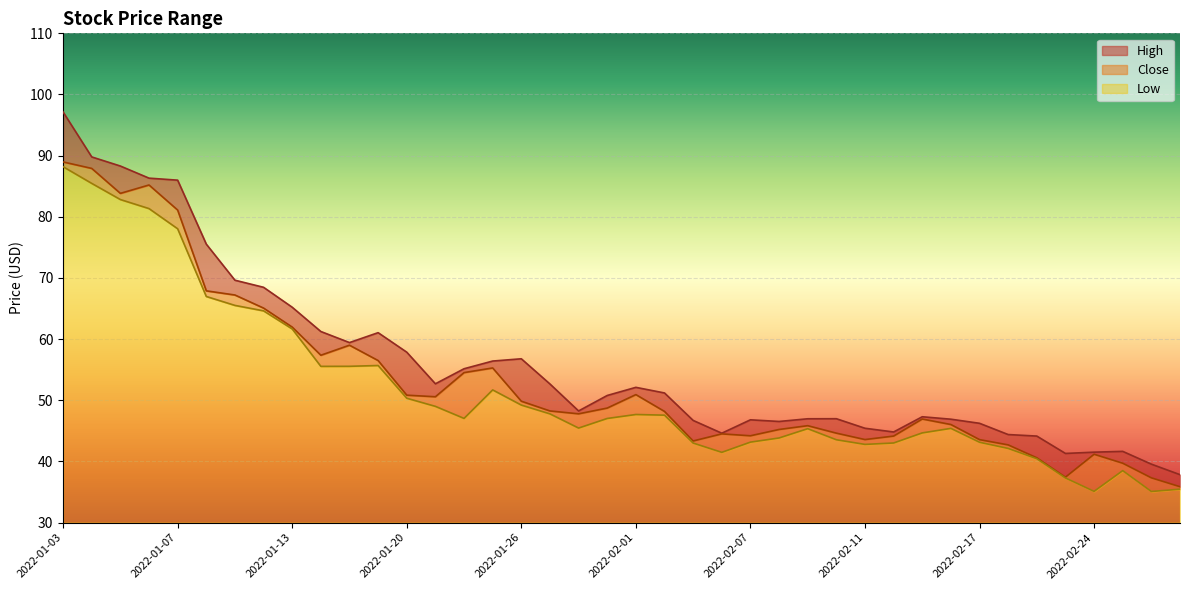

Where is the first local minimum for Close?

2022-01-05